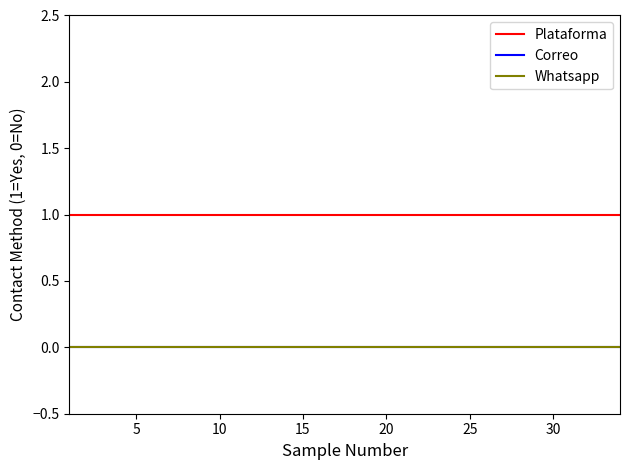

Does the chart have visible grid lines?

No